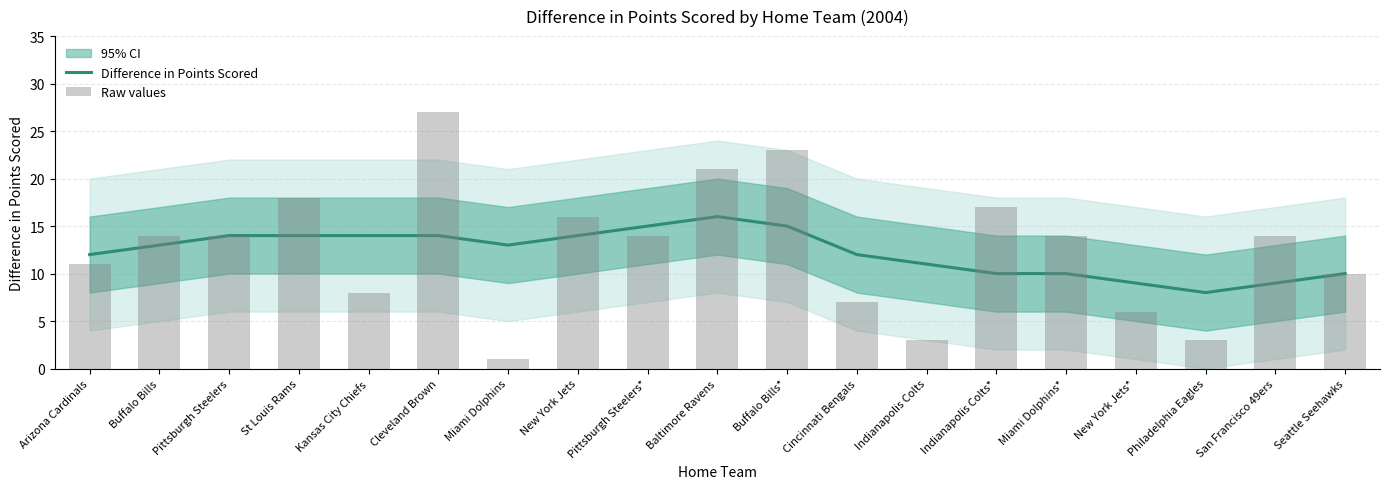

What value does the Raw values series have at New York Jets*?

6